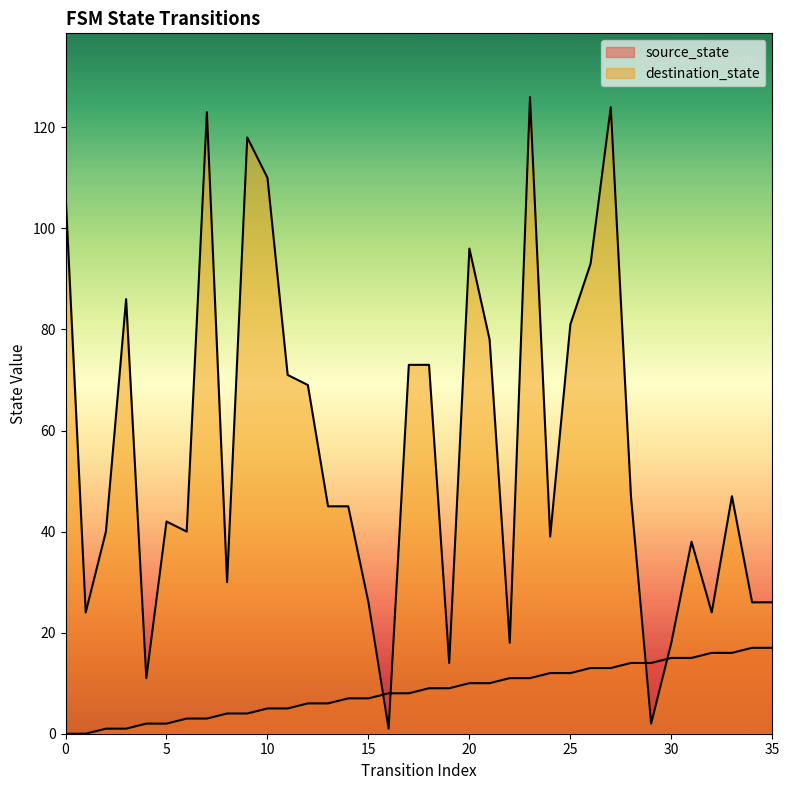

What is the approximate value of source_state at 14?

7